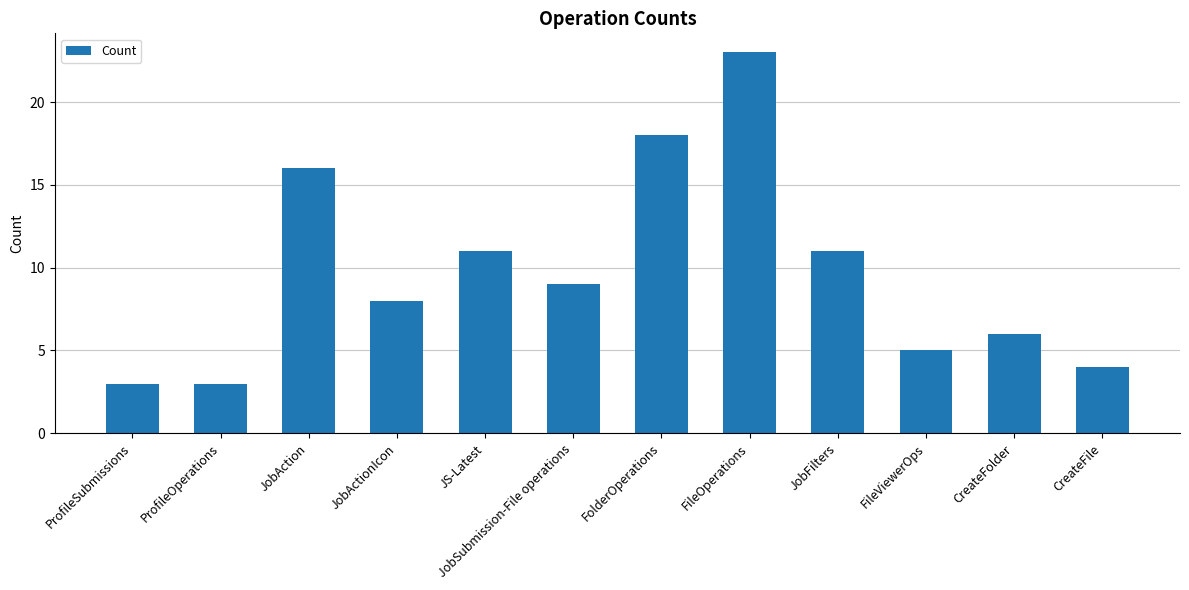

At which category does the chart reach its peak across all series?

FileOperations